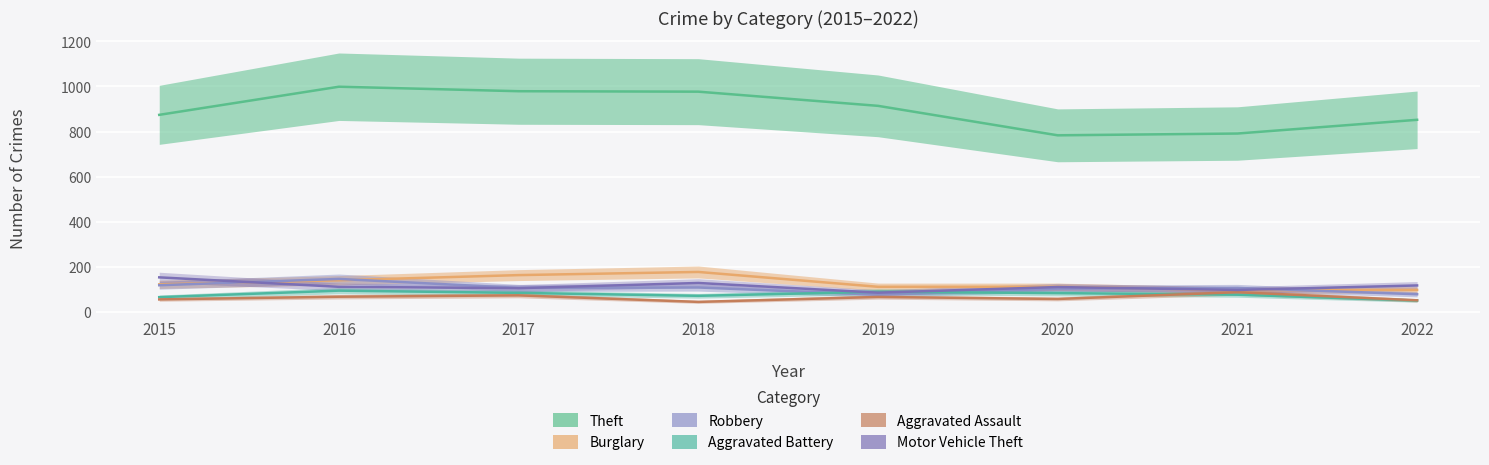

Rank the series at 2018 from lowest to highest value.

Aggravated Assault, Aggravated Battery, Robbery, Motor Vehicle Theft, Burglary, Theft